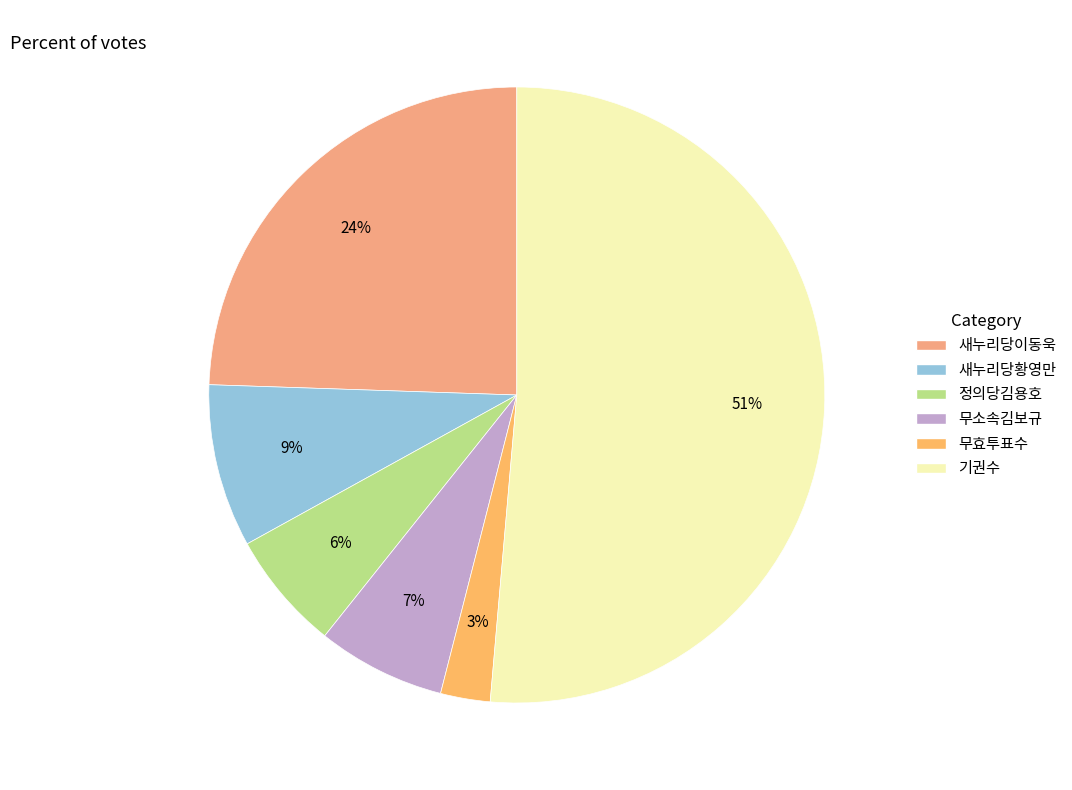

How many slices are in this pie chart?

6